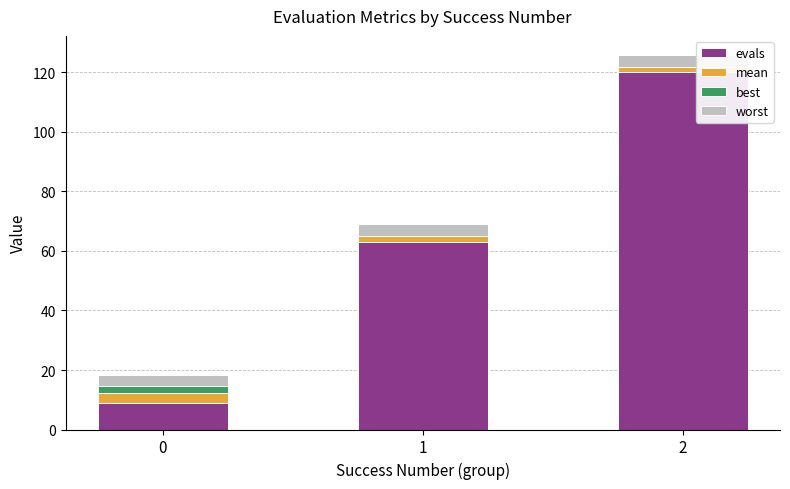

The value of evals at 1 is 32.8. True or false?

False